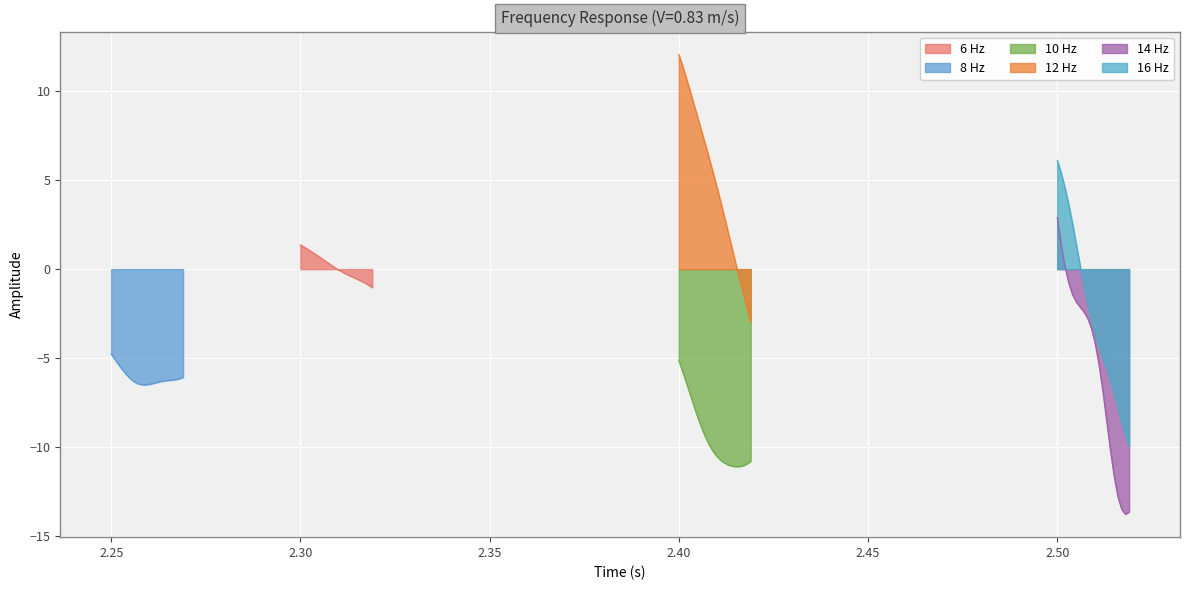

Reading left to right, extract all data points from this chart.

6 Hz: 2.3	1.4	2.3	1.2	2.3	1.1	2.3	1.0	2.3	0.8	2.3	0.7	2.3	0.5	2.3	0.4	2.3	0.2	2.3	0.1	2.3	-0.0	2.3	-0.1	2.3	-0.3	2.3	-0.4	2.3	-0.5	2.3	-0.6	2.3	-0.7	2.3	-0.8	2.3	-0.9	2.3	-1.0
8 Hz: 2.2	-4.8	2.3	-5.1	2.3	-5.4	2.3	-5.7	2.3	-5.9	2.3	-6.1	2.3	-6.3	2.3	-6.4	2.3	-6.5	2.3	-6.5	2.3	-6.5	2.3	-6.4	2.3	-6.4	2.3	-6.3	2.3	-6.3	2.3	-6.2	2.3	-6.2	2.3	-6.2	2.3	-6.1	2.3	-6.1
10 Hz: 2.4	-5.1	2.4	-5.7	2.4	-6.4	2.4	-7.0	2.4	-7.7	2.4	-8.3	2.4	-8.9	2.4	-9.4	2.4	-9.9	2.4	-10.2	2.4	-10.5	2.4	-10.7	2.4	-10.9	2.4	-11.0	2.4	-11.1	2.4	-11.1	2.4	-11.1	2.4	-11.0	2.4	-10.9	2.4	-10.8
12 Hz: 2.4	12.1	2.4	11.4	2.4	10.7	2.4	10.0	2.4	9.2	2.4	8.5	2.4	7.7	2.4	7.0	2.4	6.2	2.4	5.5	2.4	4.6	2.4	3.8	2.4	3.0	2.4	2.1	2.4	1.2	2.4	0.3	2.4	-0.5	2.4	-1.3	2.4	-2.2	2.4	-3.0
14 Hz: 2.5	2.9	2.5	1.4	2.5	0.2	2.5	-0.8	2.5	-1.4	2.5	-1.8	2.5	-2.1	2.5	-2.4	2.5	-2.7	2.5	-3.3	2.5	-4.1	2.5	-5.3	2.5	-6.8	2.5	-8.4	2.5	-10.1	2.5	-11.6	2.5	-12.7	2.5	-13.5	2.5	-13.8	2.5	-13.6
16 Hz: 2.5	6.1	2.5	5.4	2.5	4.6	2.5	3.7	2.5	2.6	2.5	1.4	2.5	0.2	2.5	-0.9	2.5	-1.9	2.5	-2.8	2.5	-3.6	2.5	-4.3	2.5	-5.0	2.5	-5.5	2.5	-6.2	2.5	-6.9	2.5	-7.7	2.5	-8.6	2.5	-9.3	2.5	-10.0